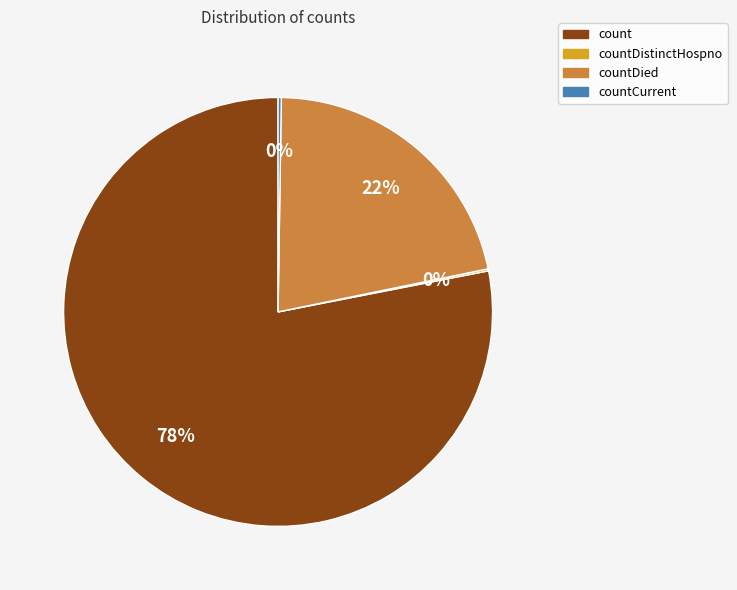

To the nearest percent, what is the average slice percentage?

25%